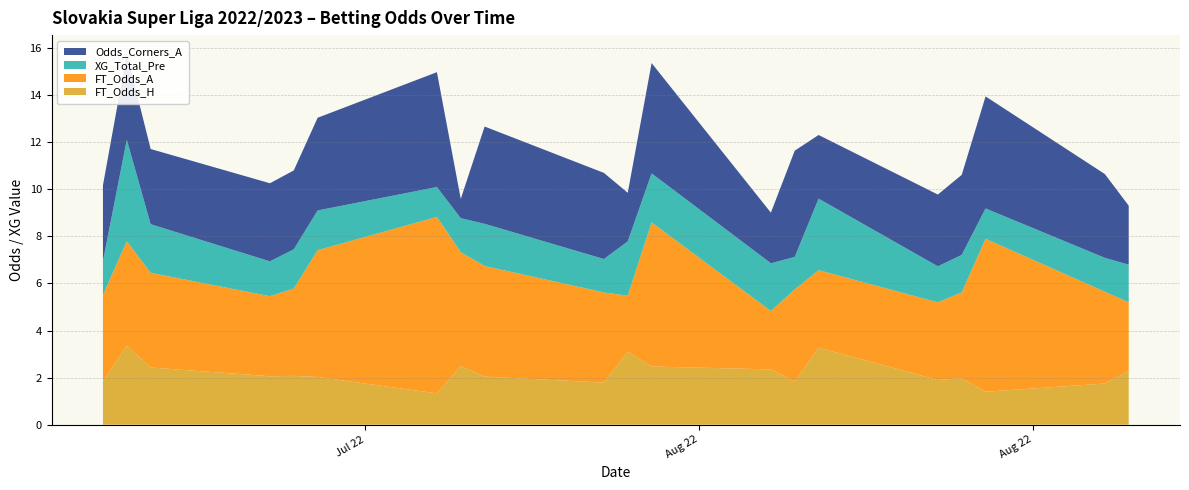

Reading left to right, transcribe all the data shown in this chart.

FT_Odds_H: 1.8	1.3	2.0	6.7	1.4	3.5	2.1	2.6	1.5	3.0	1.8	1.3	1.3	3.6	1.4	1.5	1.4	3.2	1.8	4.2	2.0	1.1	4.8	1.5	2.4	1.5	2.2	3.5	5.0	1.4	1.9	1.6	1.8	2.8	1.8	1.4	1.8	2.3	1.8	2.7
FT_Odds_A: 3.7	9.0	3.0	1.4	6.0	2.0	3.4	2.4	5.0	2.1	4.0	10.1	7.5	2.0	7.7	5.7	6.5	2.0	3.8	1.7	3.0	12.0	1.6	4.8	2.5	5.0	2.8	2.0	1.5	6.4	3.3	4.6	3.9	2.3	3.9	6.5	3.9	2.7	3.7	2.4
XG_Total_Pre: 1.4	1.8	1.6	9.5	1.3	2.8	1.5	2.0	1.3	2.5	1.4	1.2	1.3	2.9	0.0	1.3	1.2	2.9	1.4	2.8	1.8	1.1	3.8	1.3	2.0	1.2	1.6	2.8	5.1	1.2	1.5	1.3	1.4	2.1	1.5	1.3	1.4	1.7	1.5	1.6
Odds_Corners_A: 3.2	7.1	2.8	1.1	4.8	1.6	3.3	2.1	4.6	1.8	4.1	6.0	4.9	1.6	0.0	4.7	6.1	1.6	3.7	1.6	2.5	8.3	1.4	4.4	2.1	6.2	2.8	1.6	1.2	5.2	3.0	4.9	3.4	2.0	3.3	4.8	3.6	2.8	3.1	1.6